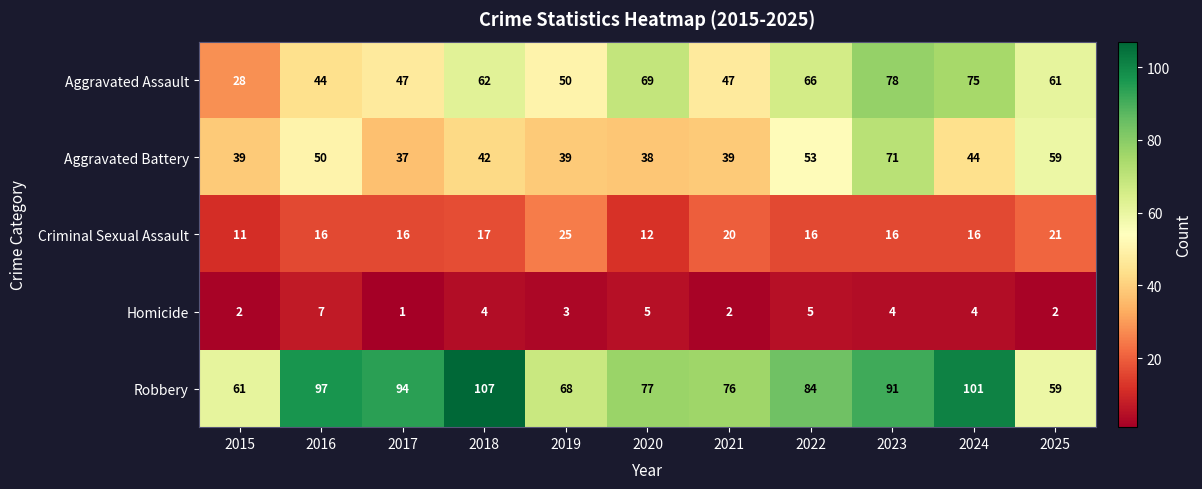

At 2018, list the series in order from smallest to largest.

Homicide, Criminal Sexual Assault, Aggravated Battery, Aggravated Assault, Robbery